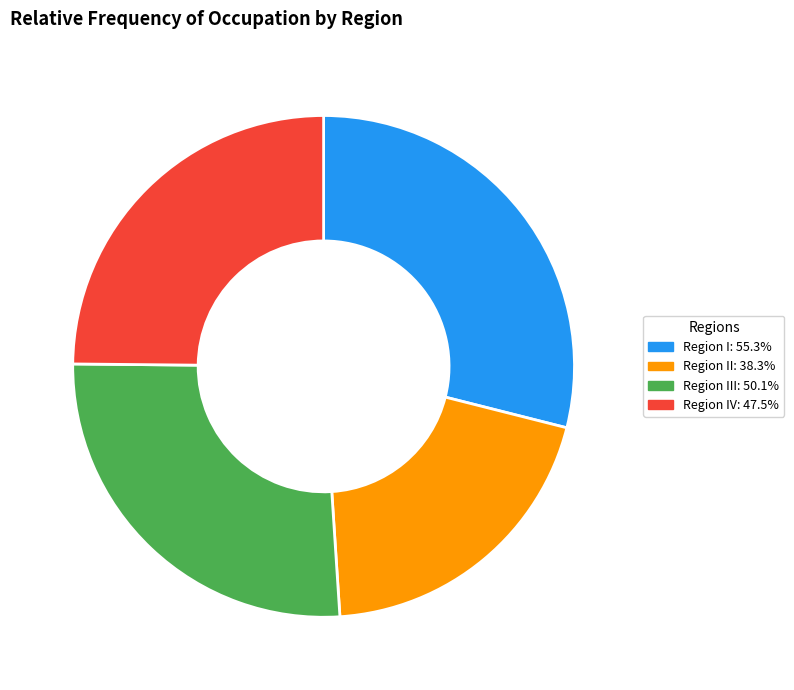

Do Region I: 55.3% and Region II: 38.3% together represent more than half of the pie?

No